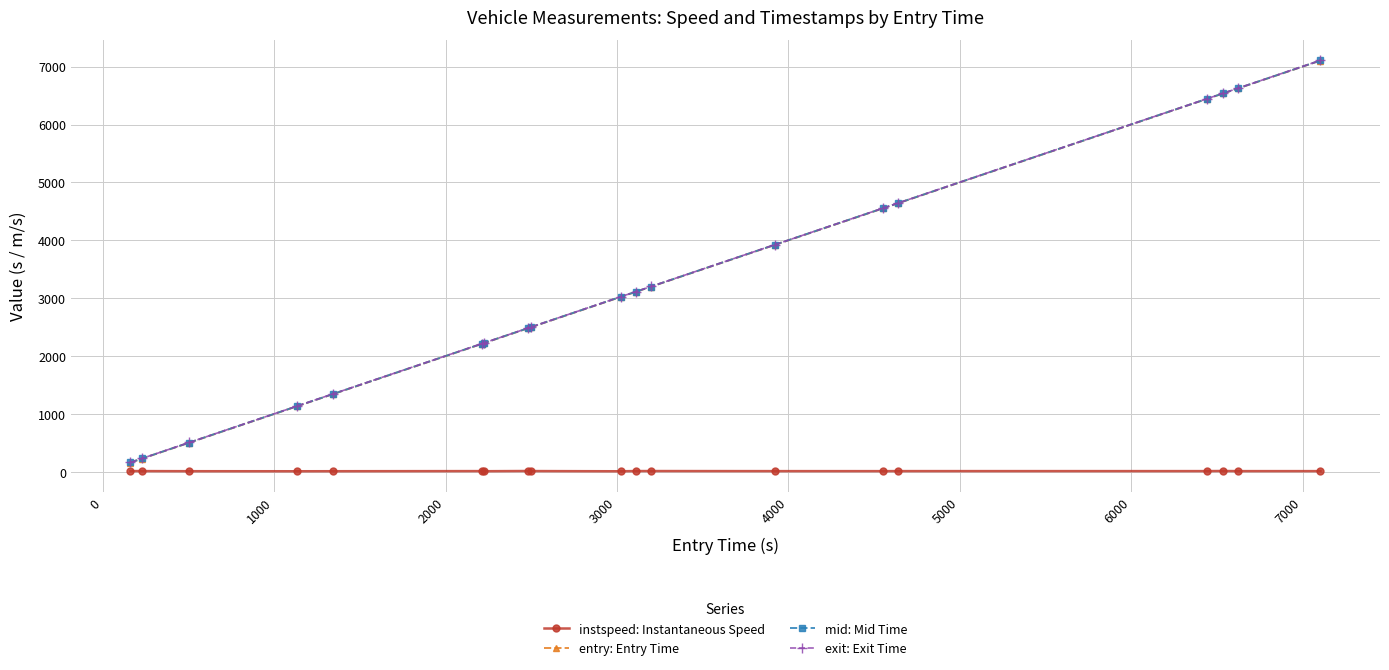

How many values in the exit: Exit Time series exceed 3025?

10